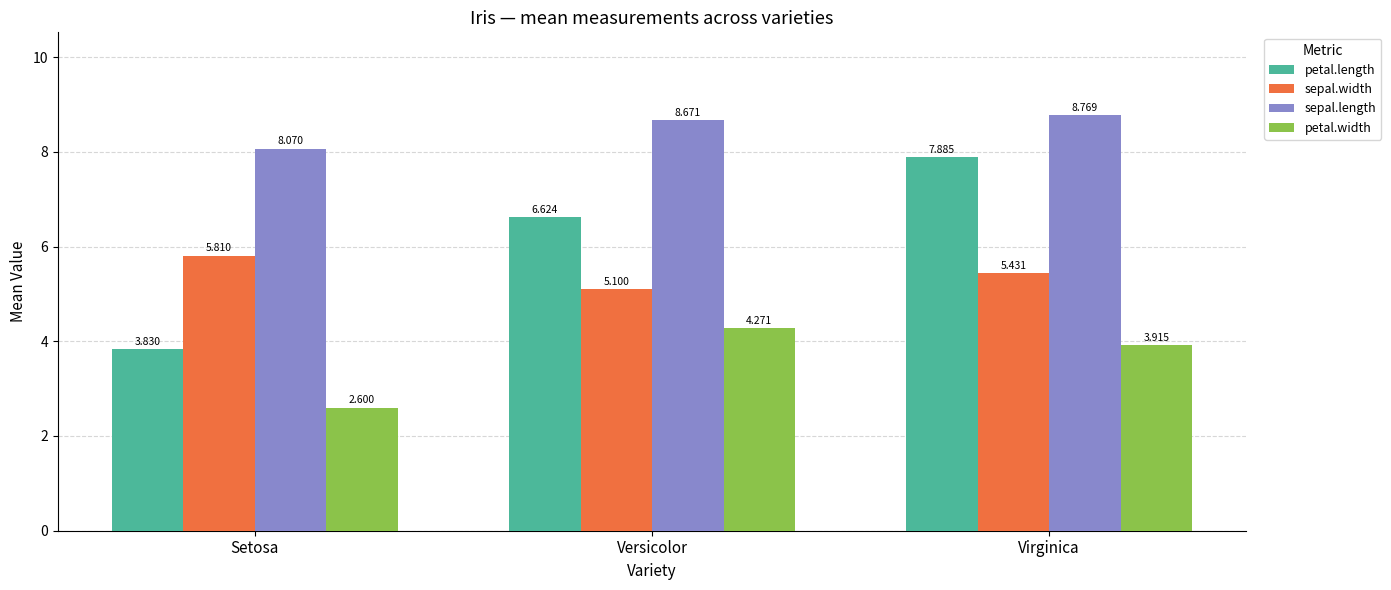

What is the label of the 1st bar from the right?

Virginica